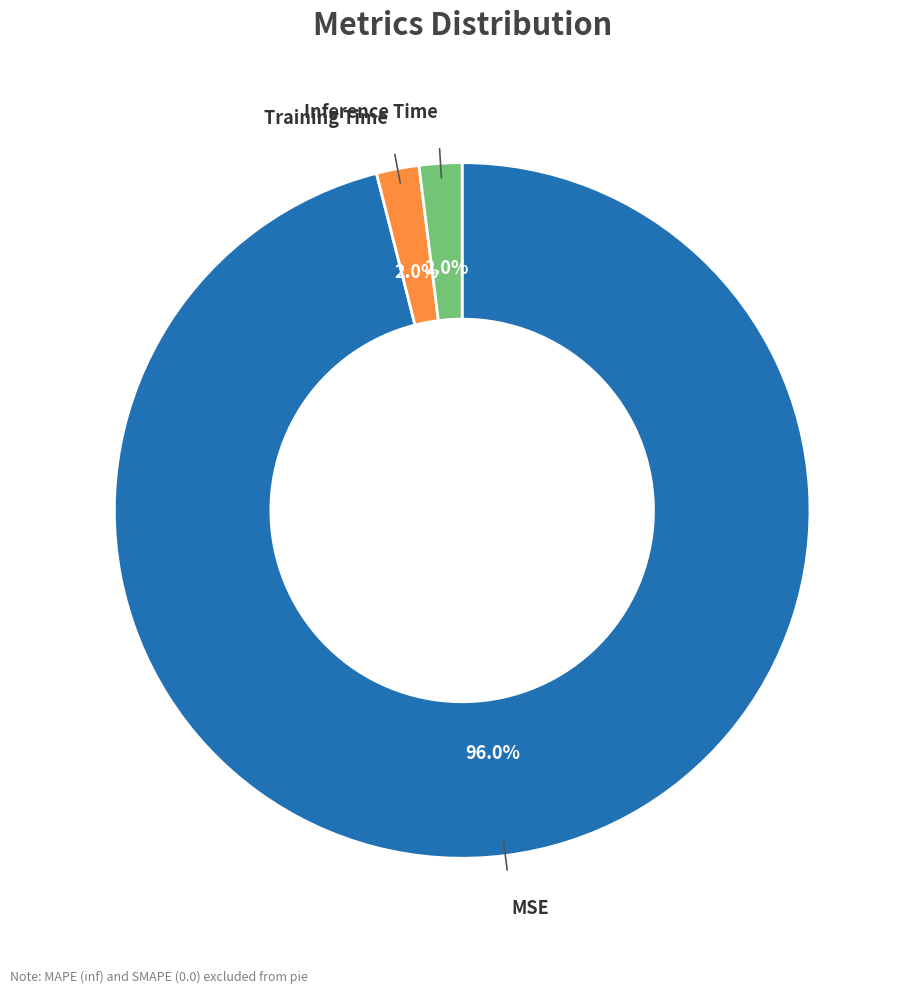

Is there a majority slice in this chart?

Yes